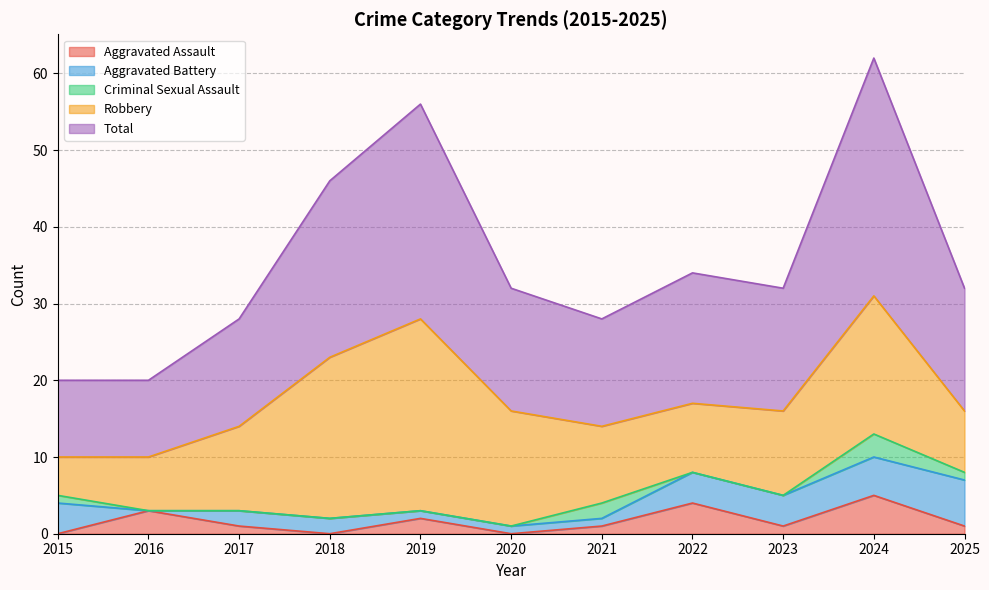

What is the value of the Total point at the 11th from the left?

16